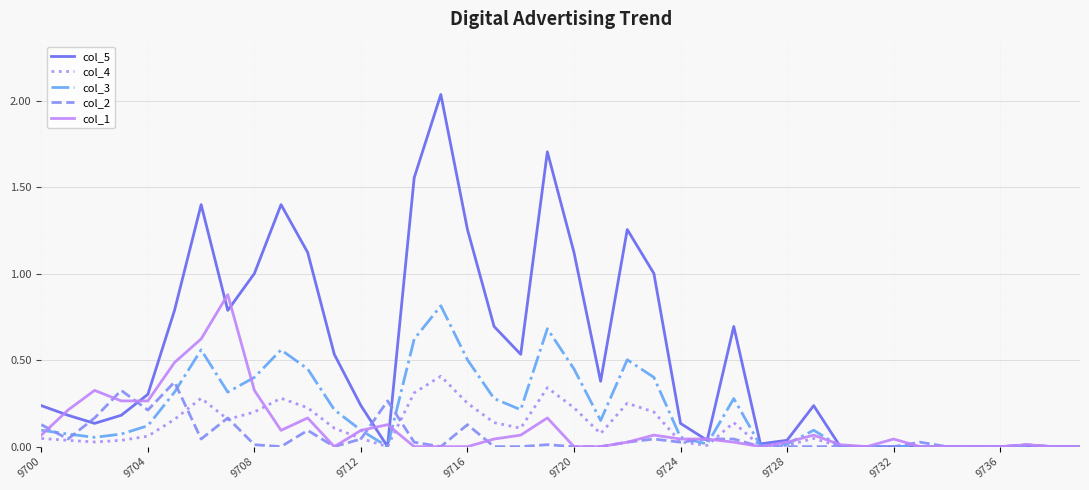

Which series has the largest range (max minus min)?

col_5